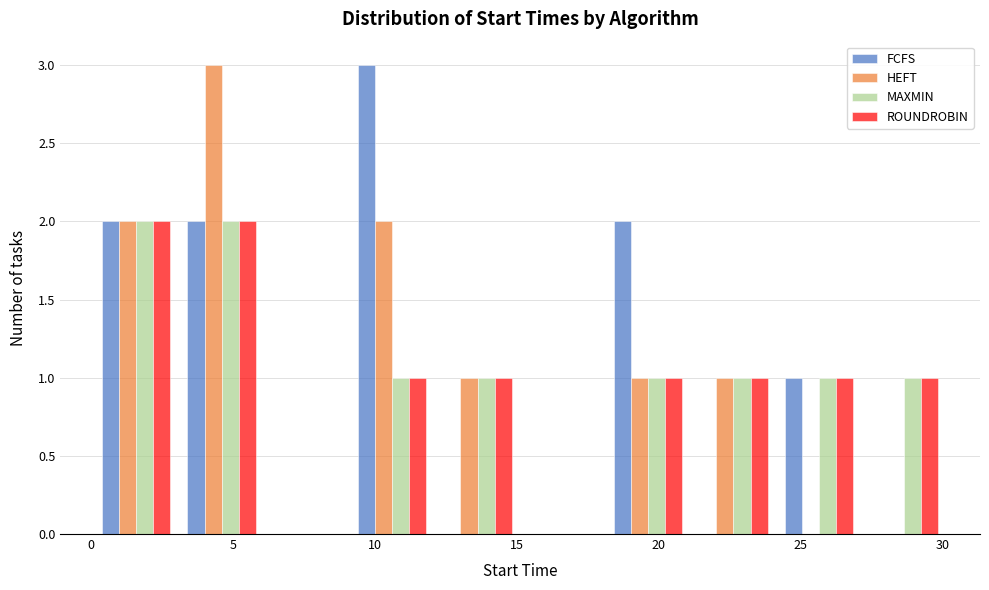

Reading left to right, list every range on the x-axis with the height of the bar of each series over it. Neither the bar edges nor the heights are printed on the chart, so give them approximately, as read against the axes.

0 to 3: FCFS=2	HEFT=2	MAXMIN=2	ROUNDROBIN=2
3 to 6: FCFS=2	HEFT=3	MAXMIN=2	ROUNDROBIN=2
6 to 9: FCFS=0	HEFT=0	MAXMIN=0	ROUNDROBIN=0
9 to 12: FCFS=3	HEFT=2	MAXMIN=1	ROUNDROBIN=1
12 to 15: FCFS=0	HEFT=1	MAXMIN=1	ROUNDROBIN=1
15 to 18: FCFS=0	HEFT=0	MAXMIN=0	ROUNDROBIN=0
18 to 21: FCFS=2	HEFT=1	MAXMIN=1	ROUNDROBIN=1
21 to 24: FCFS=0	HEFT=1	MAXMIN=1	ROUNDROBIN=1
24 to 27: FCFS=1	HEFT=0	MAXMIN=1	ROUNDROBIN=1
27 to 30: FCFS=0	HEFT=0	MAXMIN=1	ROUNDROBIN=1